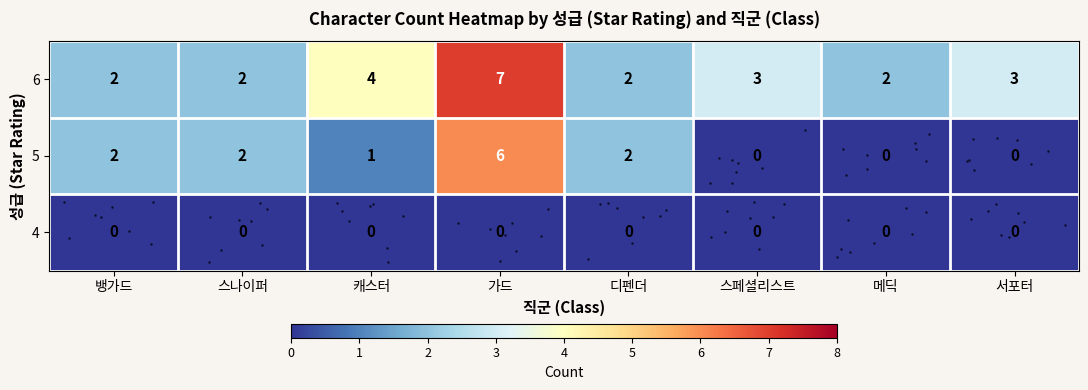

Which category has the lowest value across all series?

스페셜리스트